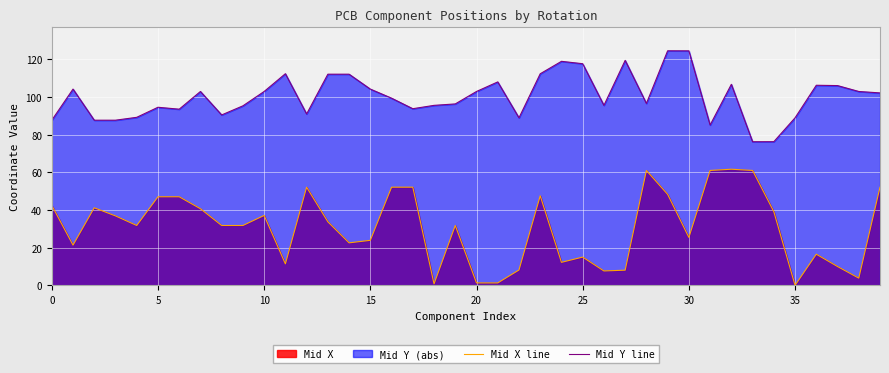

How many values in the Mid X line series exceed 31?

23